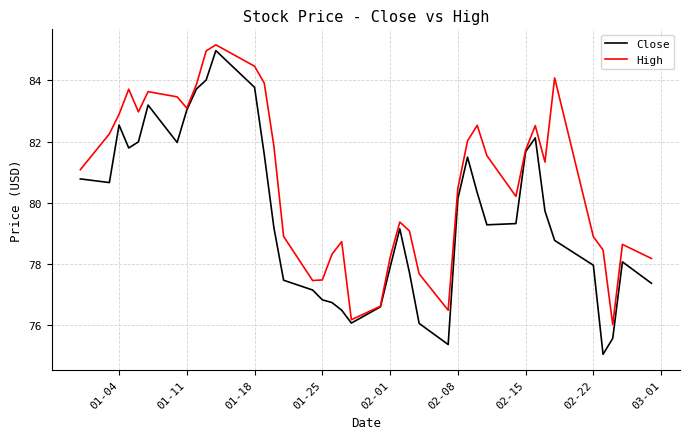

In High, how many points are higher than both neighbors (excluding endpoints)?

9